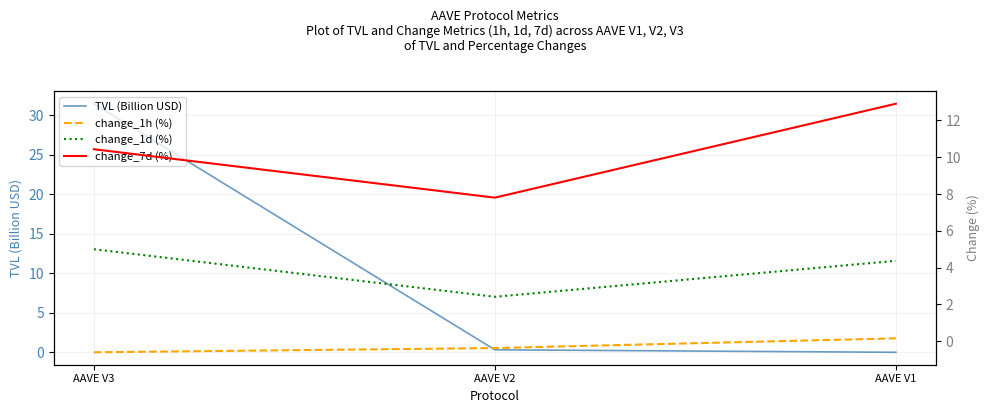

What value does the change_1h (%) series have at AAVE V1?

0.2